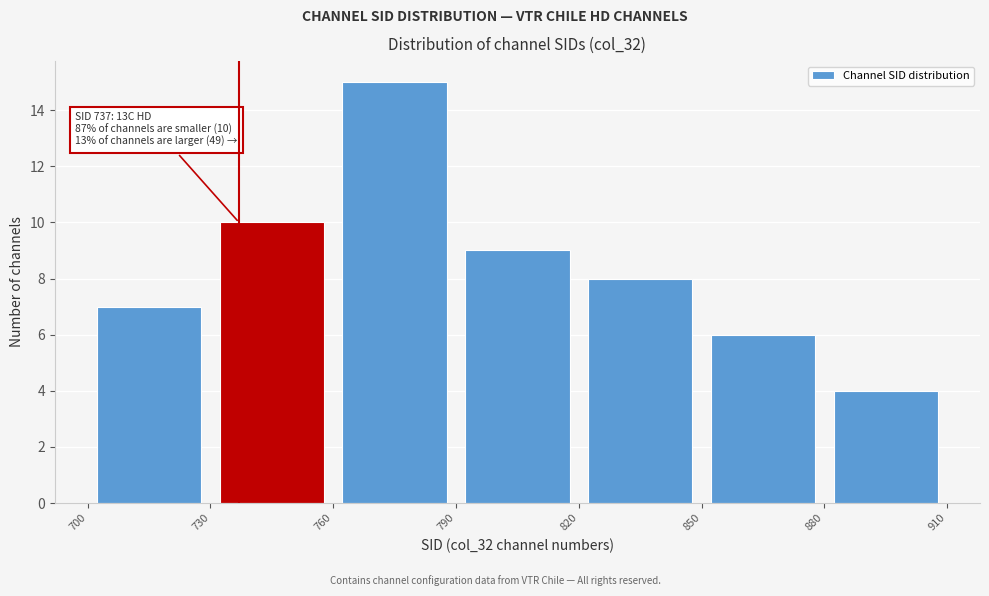

Which range on the x-axis has the tallest bar?

760 to 790